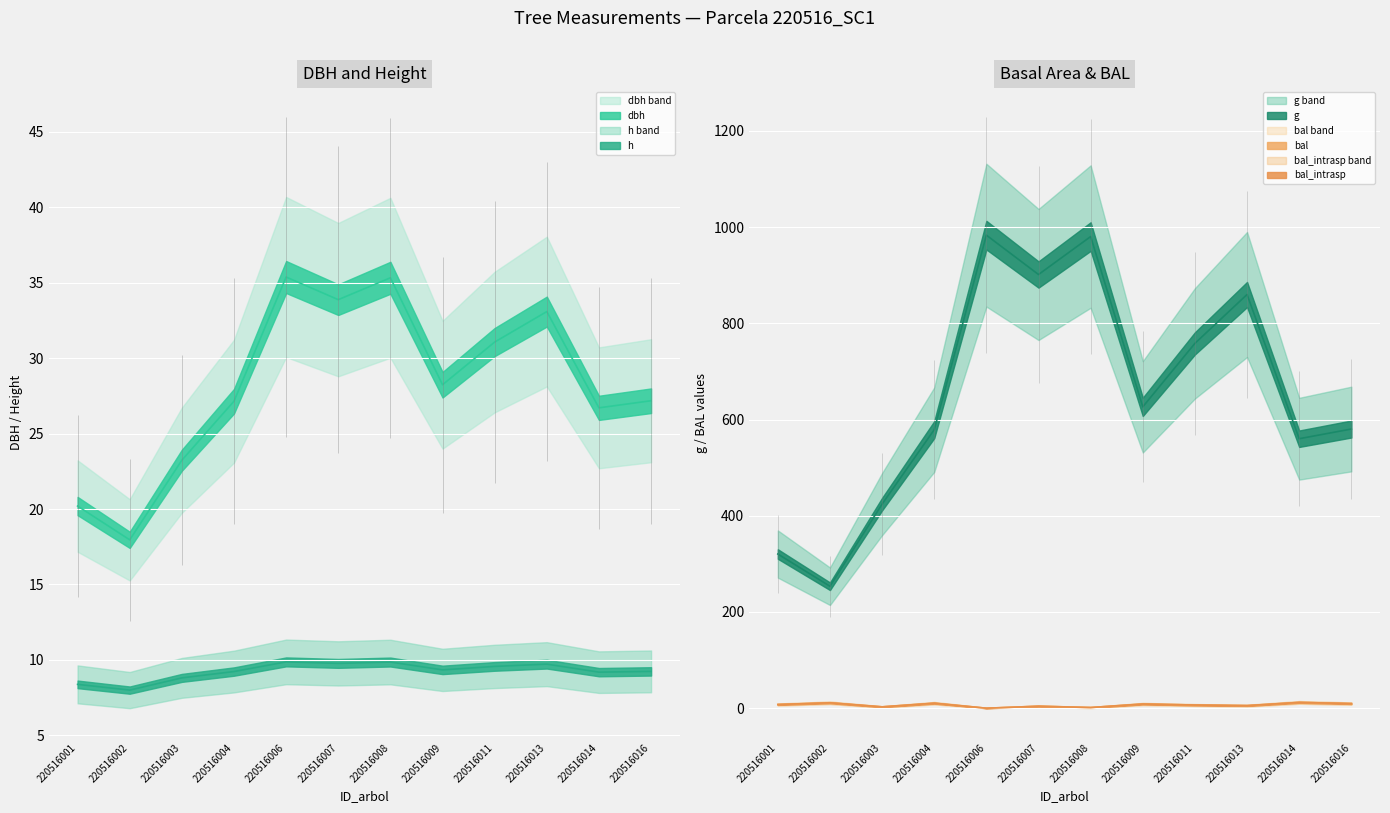

Which series has the largest total across all categories?

g